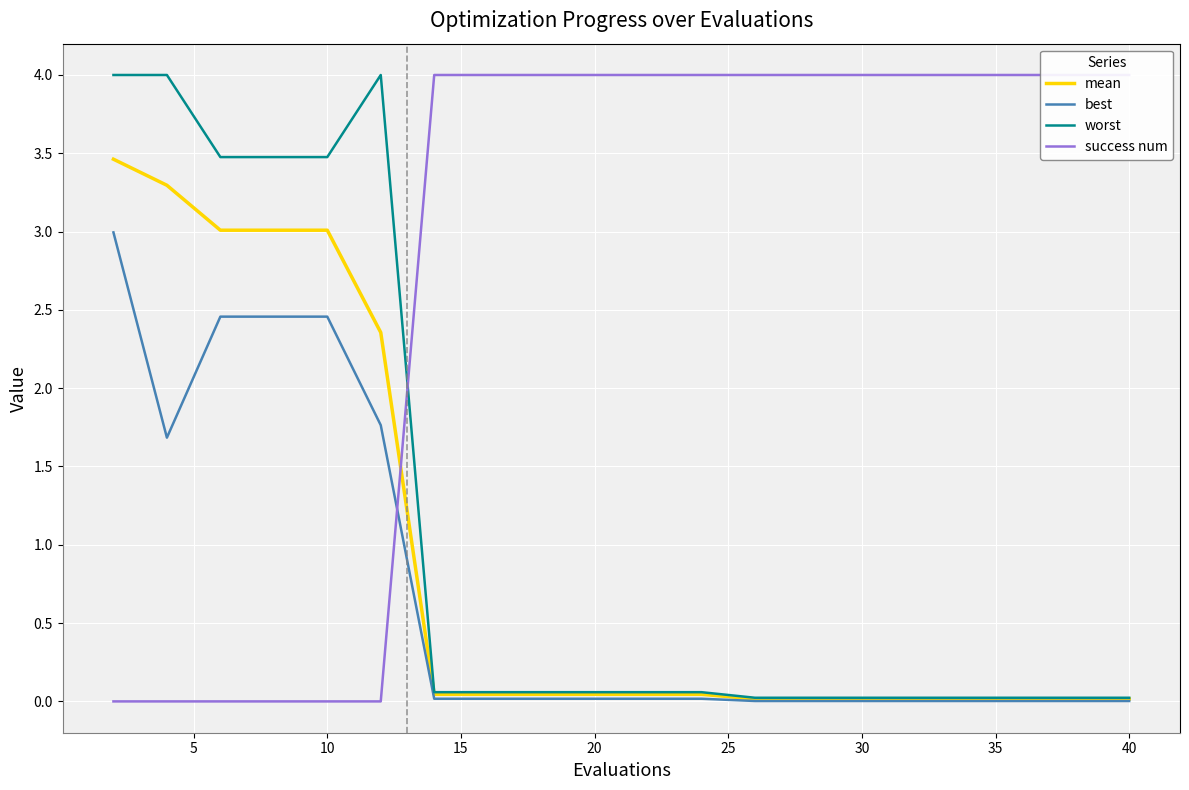

True or false: mean and worst intersect in this chart.

False